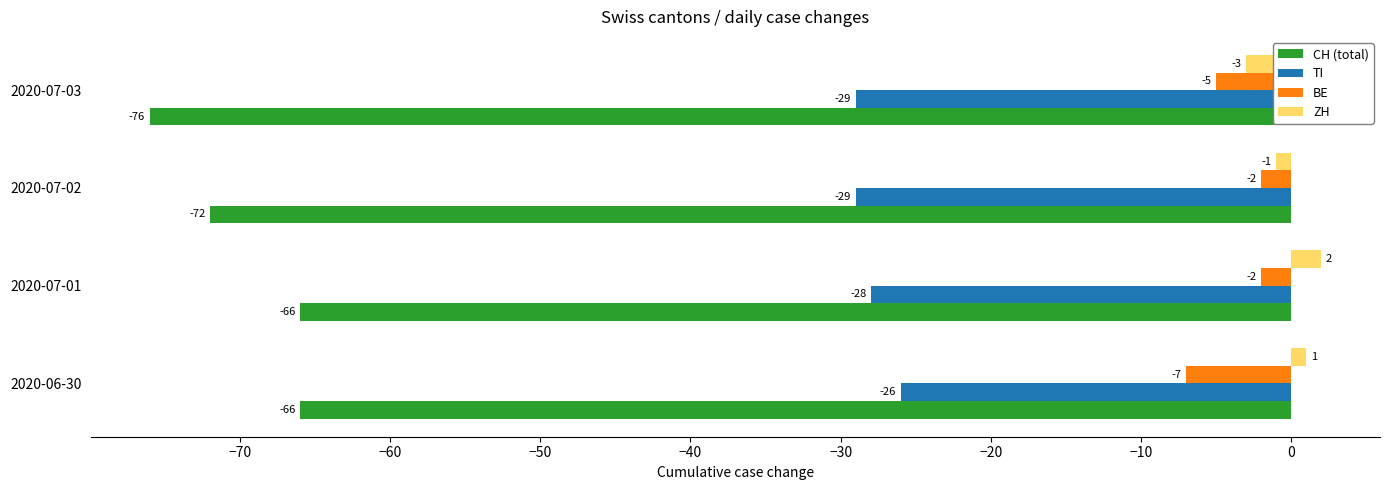

What is the maximum value shown in the chart?

2